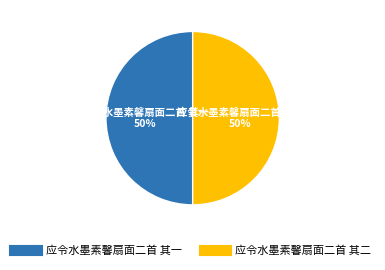

To the nearest percent, what is the combined percentage of 应令水墨素馨扇面二首 其二 and 应令水墨素馨扇面二首 其一?

100%